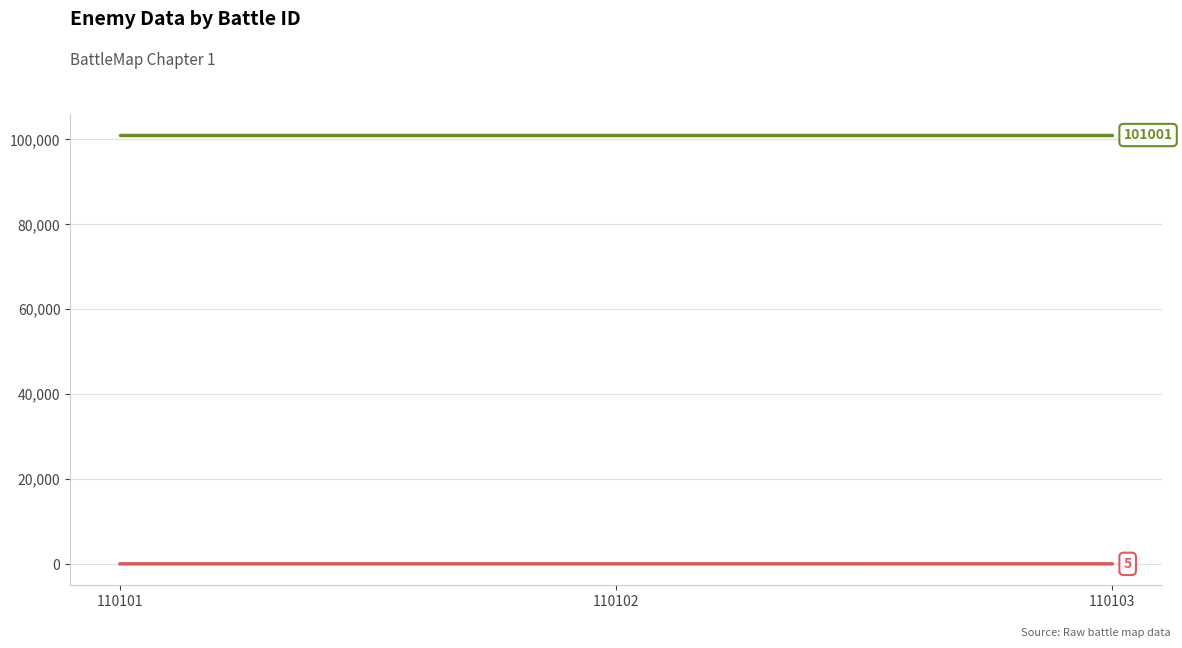

Reading right to left, list all the values displayed in this chart.

5	3	2